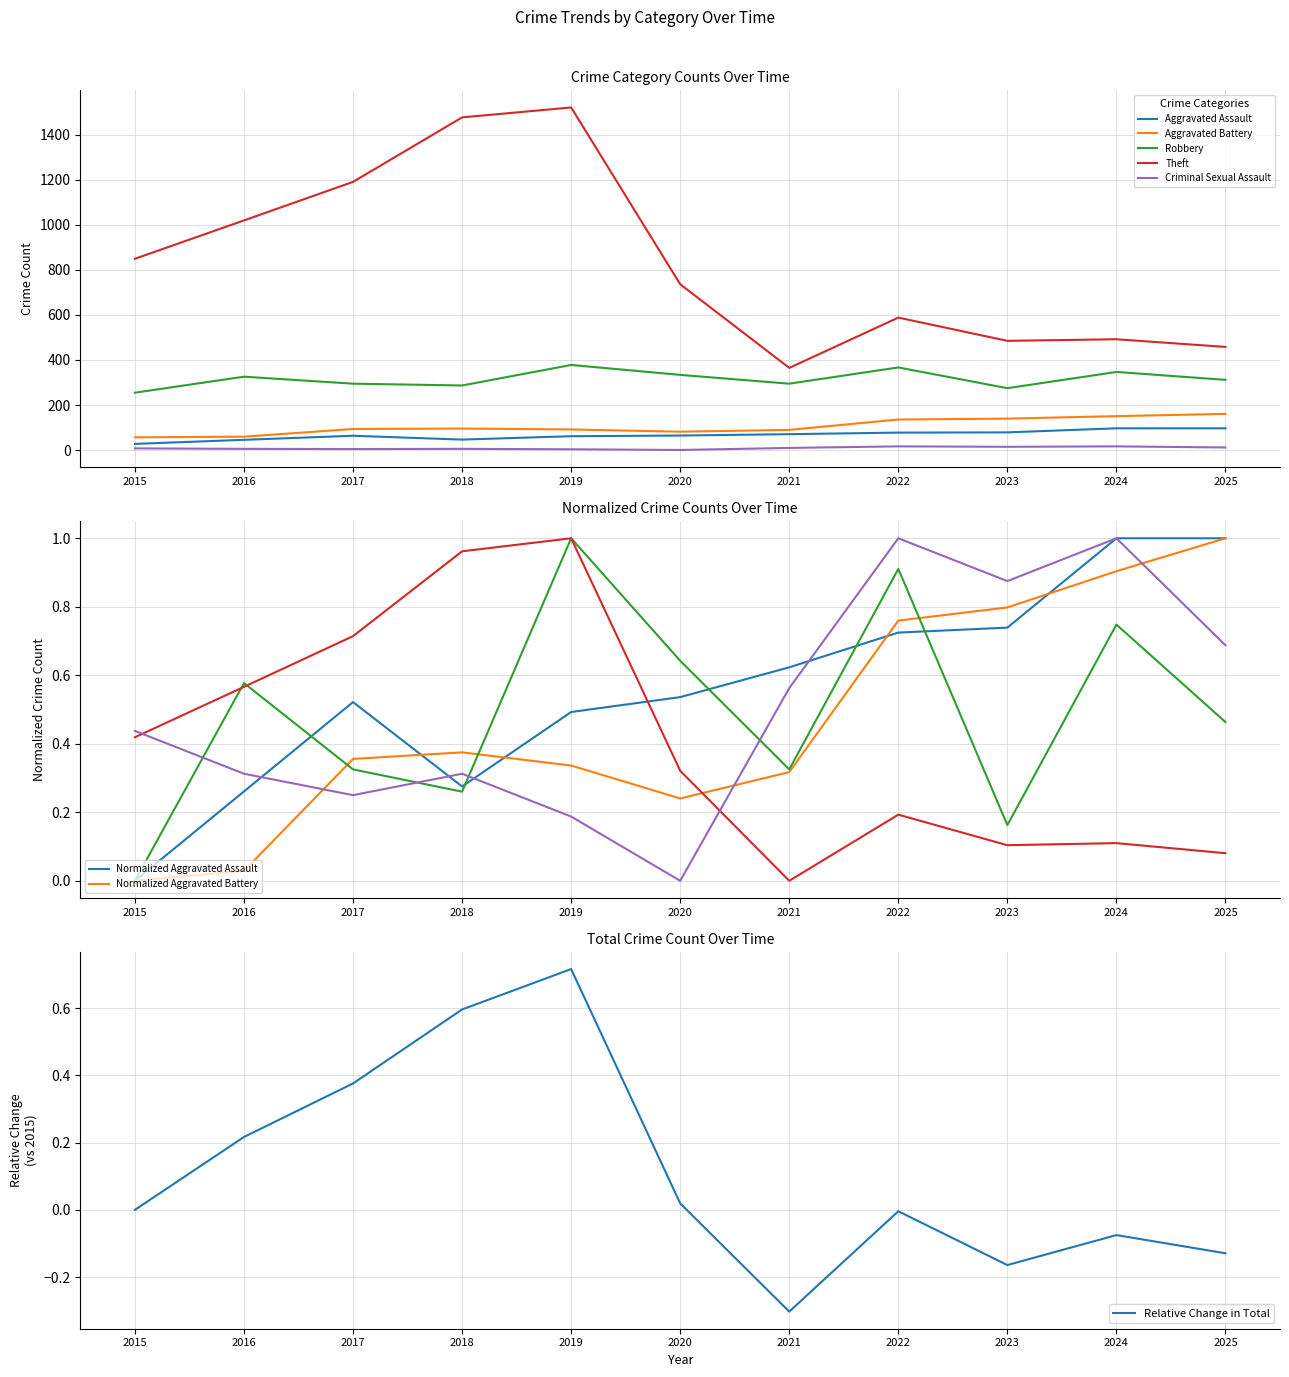

Reading right to left, transcribe all the data shown in this chart.

Aggravated Assault: 2025=97.0	2024=97.0	2023=79.0	2022=78.0	2021=71.0	2020=65.0	2019=62.0	2018=47.0	2017=64.0	2016=46.0	2015=28.0
Aggravated Battery: 2025=161.0	2024=151.0	2023=140.0	2022=136.0	2021=90.0	2020=82.0	2019=92.0	2018=96.0	2017=94.0	2016=60.0	2015=57.0
Robbery: 2025=312.0	2024=347.0	2023=275.0	2022=367.0	2021=295.0	2020=334.0	2019=378.0	2018=287.0	2017=295.0	2016=326.0	2015=255.0
Theft: 2025=458.0	2024=492.0	2023=485.0	2022=588.0	2021=365.0	2020=736.0	2019=1520.0	2018=1476.0	2017=1190.0	2016=1019.0	2015=849.0
Criminal Sexual Assault: 2025=12.0	2024=17.0	2023=15.0	2022=17.0	2021=10.0	2020=1.0	2019=4.0	2018=6.0	2017=5.0	2016=6.0	2015=8.0
Total: 2025=-0.1	2024=-0.1	2023=-0.2	2022=-0.0	2021=-0.3	2020=0.0	2019=0.7	2018=0.6	2017=0.4	2016=0.2	2015=0.0